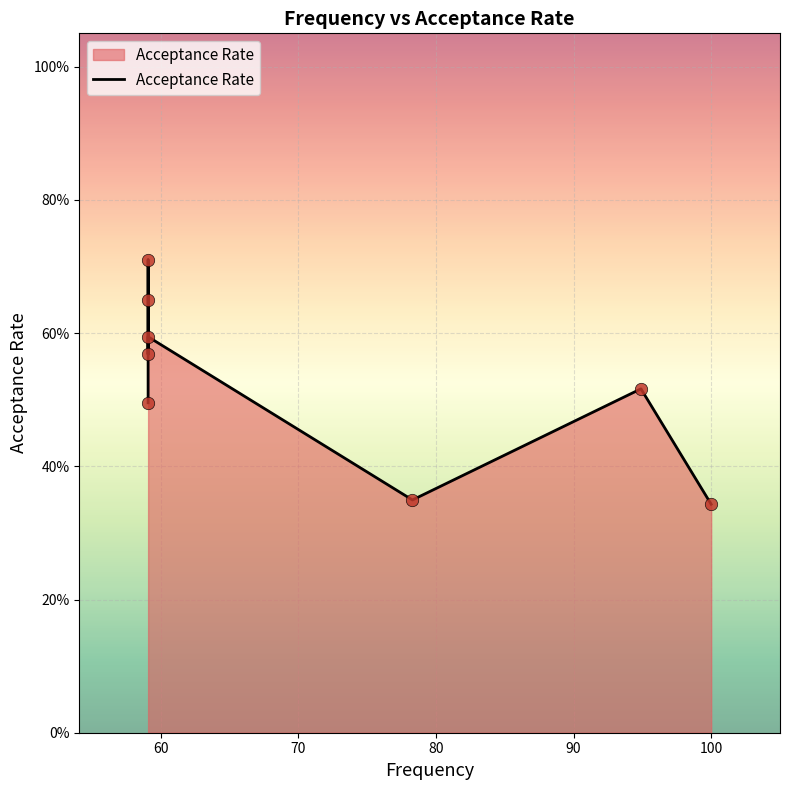

Which has a higher value, 7 or 70?

70